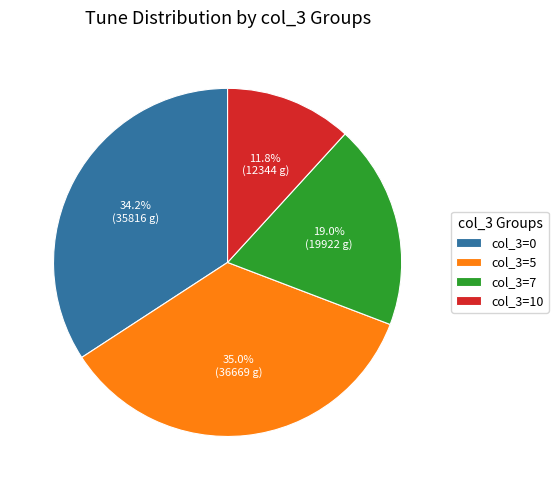

Rank the categories by value from lowest to highest.

col_3=10, col_3=7, col_3=0, col_3=5